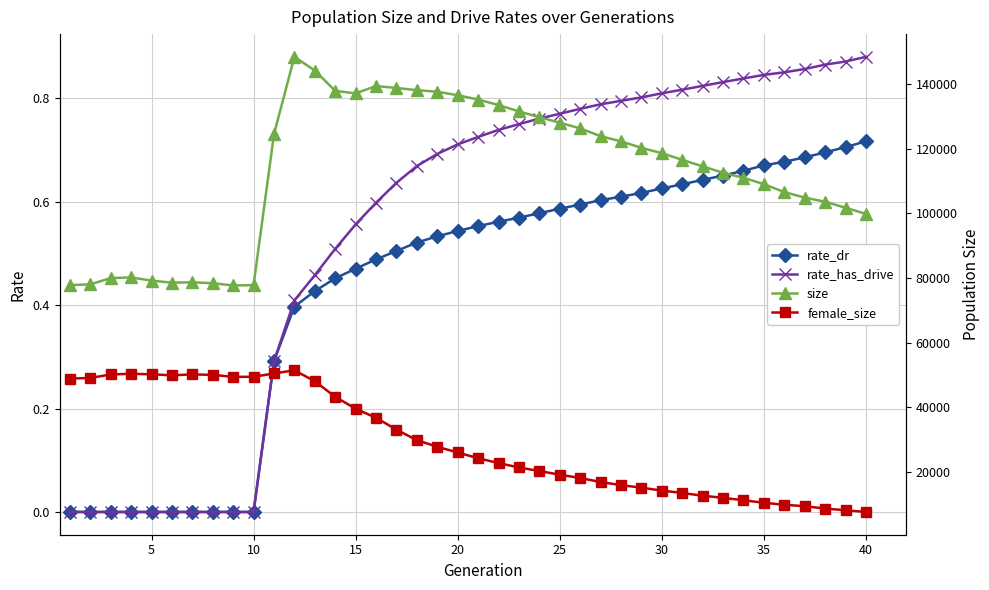

What is the difference between the maximum and minimum values in the rate_dr series?

0.7